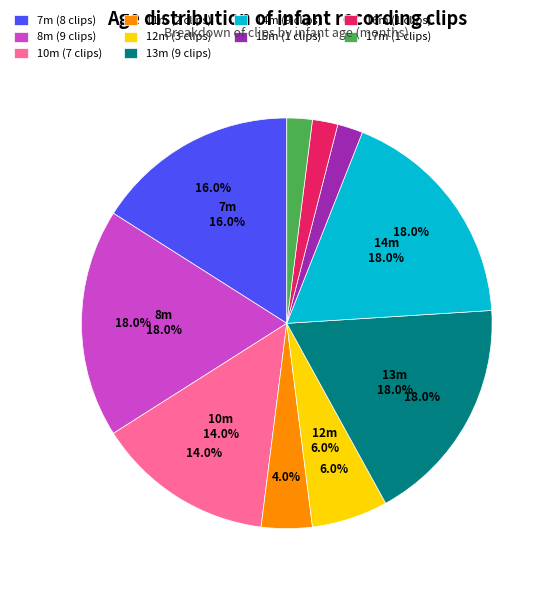

Does 13 account for over 50% of the chart?

No